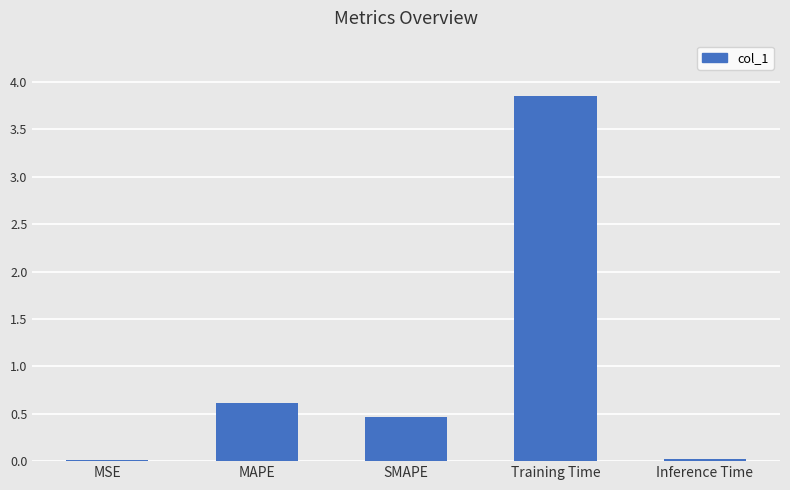

What is the sum of all values?

5.0